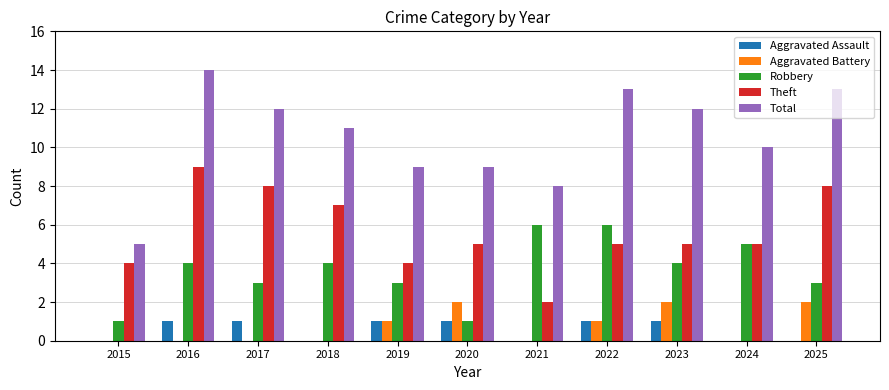

What are all the series names shown in the legend?

Aggravated Assault, Aggravated Battery, Robbery, Theft, Total